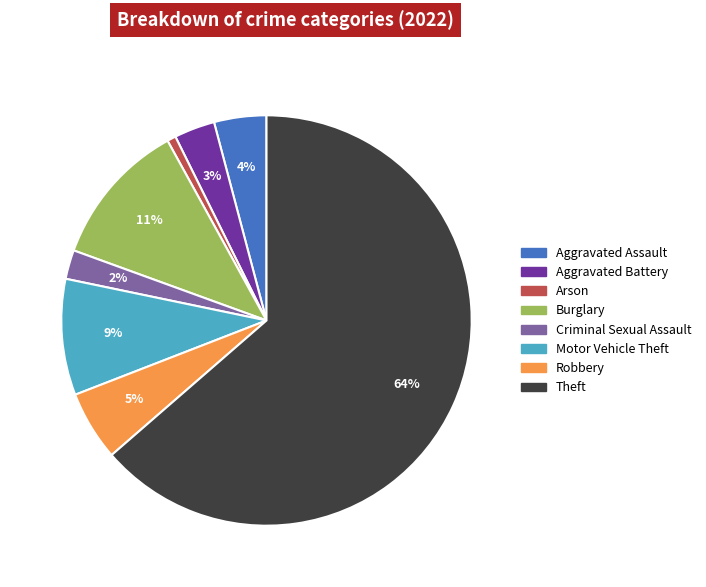

How many slices are in this pie chart?

8